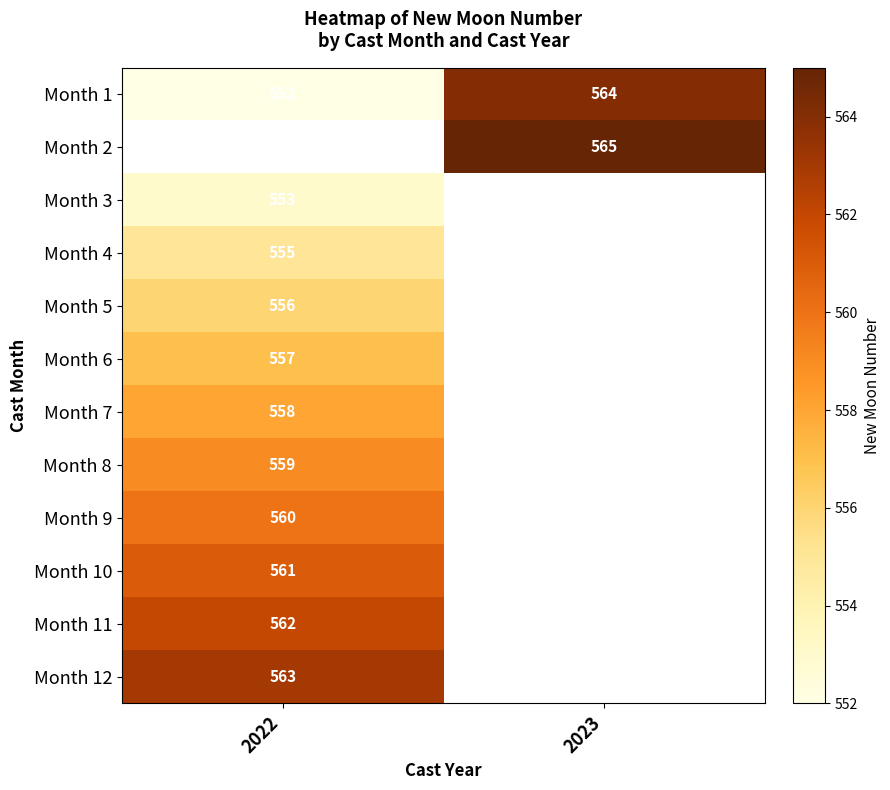

Count the number of data series in this chart.

12